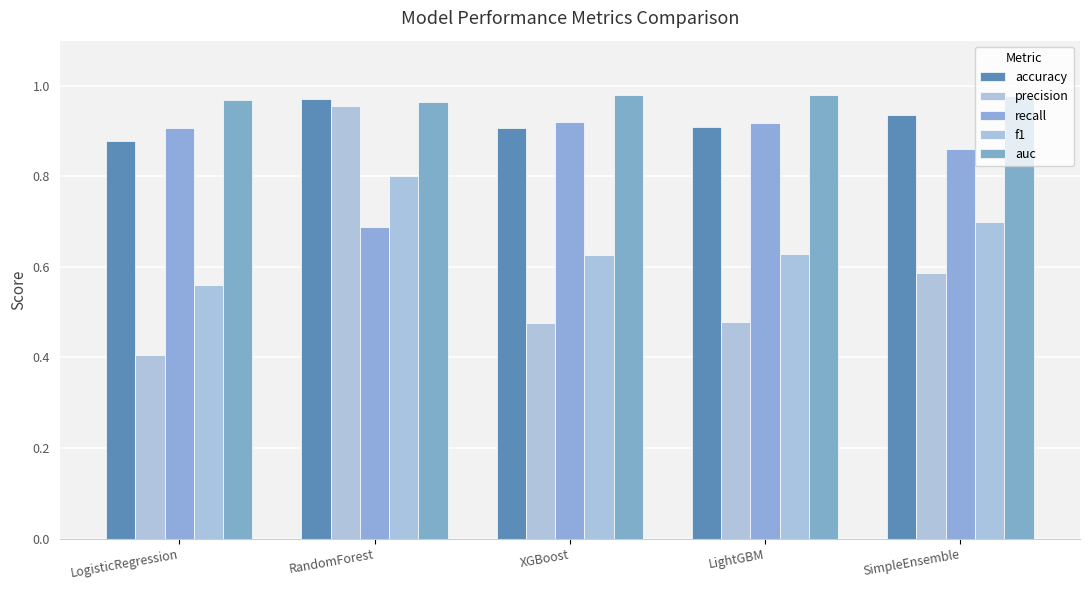

Which category has the lowest value across all series?

LogisticRegression